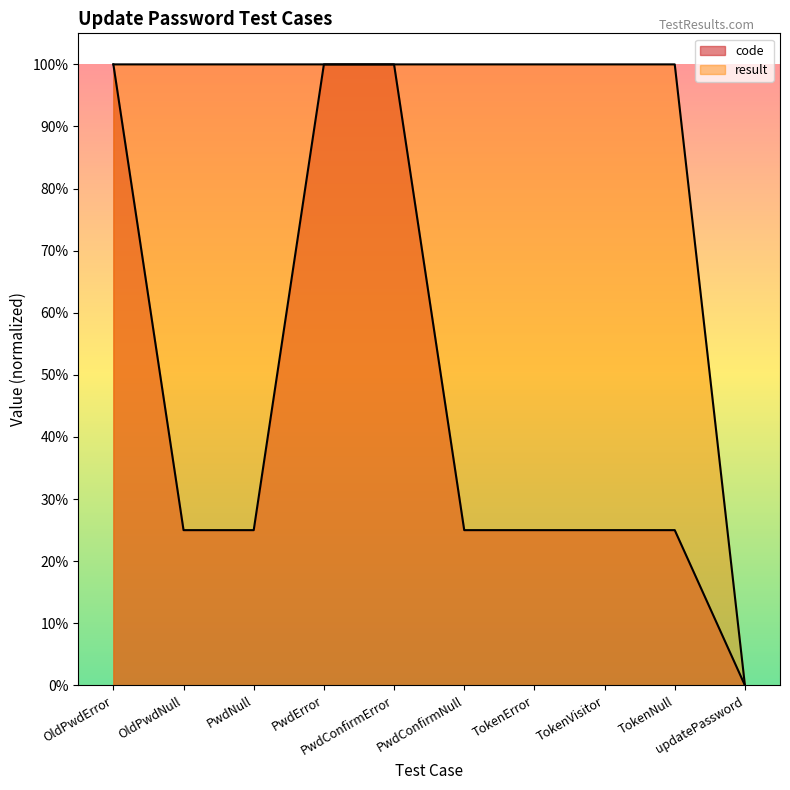

At which label does code reach its minimum?

updatePassword